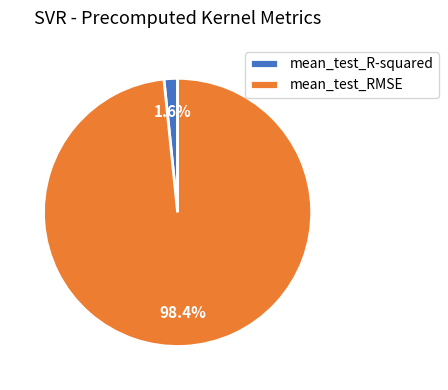

Which category accounts for the majority?

mean_test_RMSE